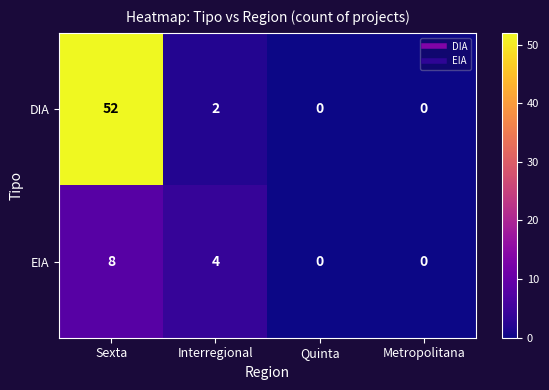

How many series are shown in this chart?

2